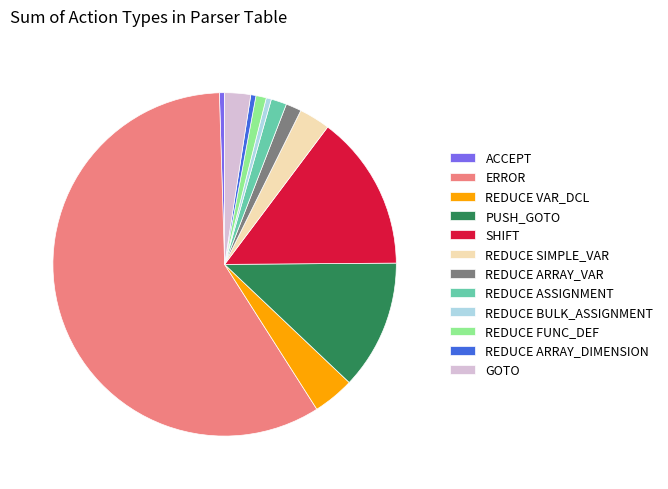

Which slice represents more than half of the pie?

ERROR